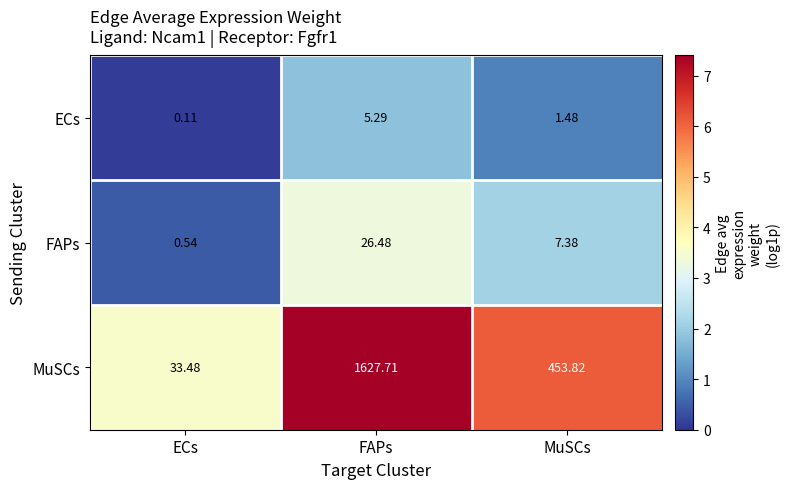

At which label does ECs first exceed 1?

FAPs